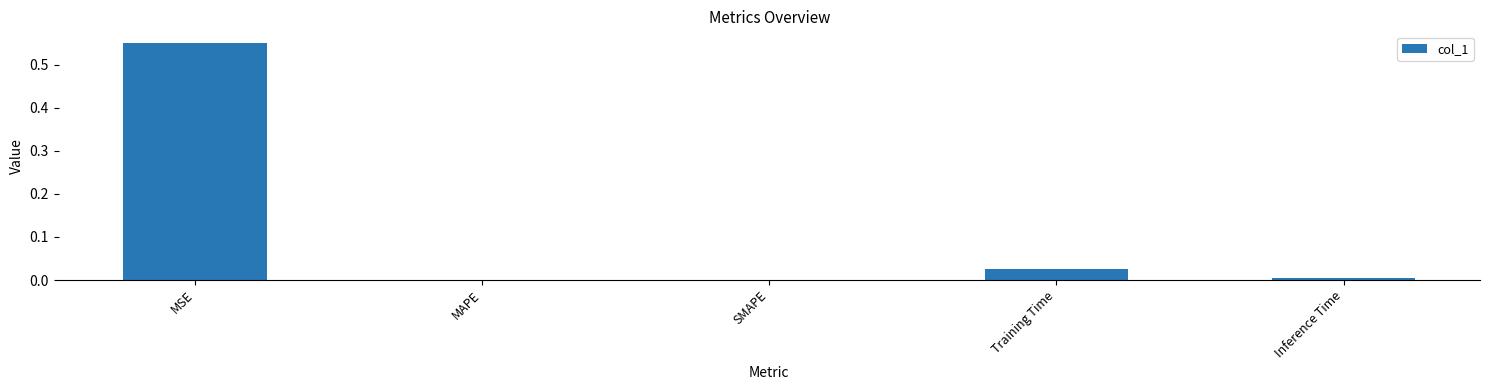

The chart shows a value of 0.0 at Inference Time. True or false?

True